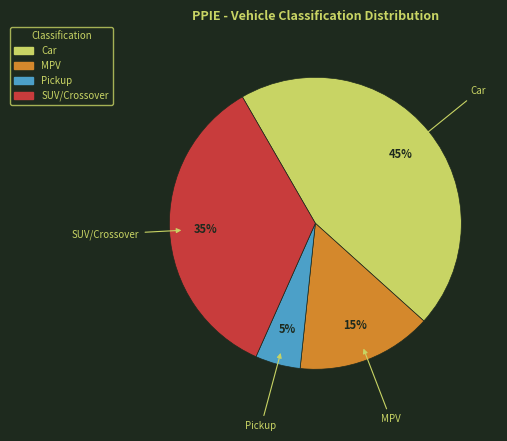

How many segments does this pie chart have?

4